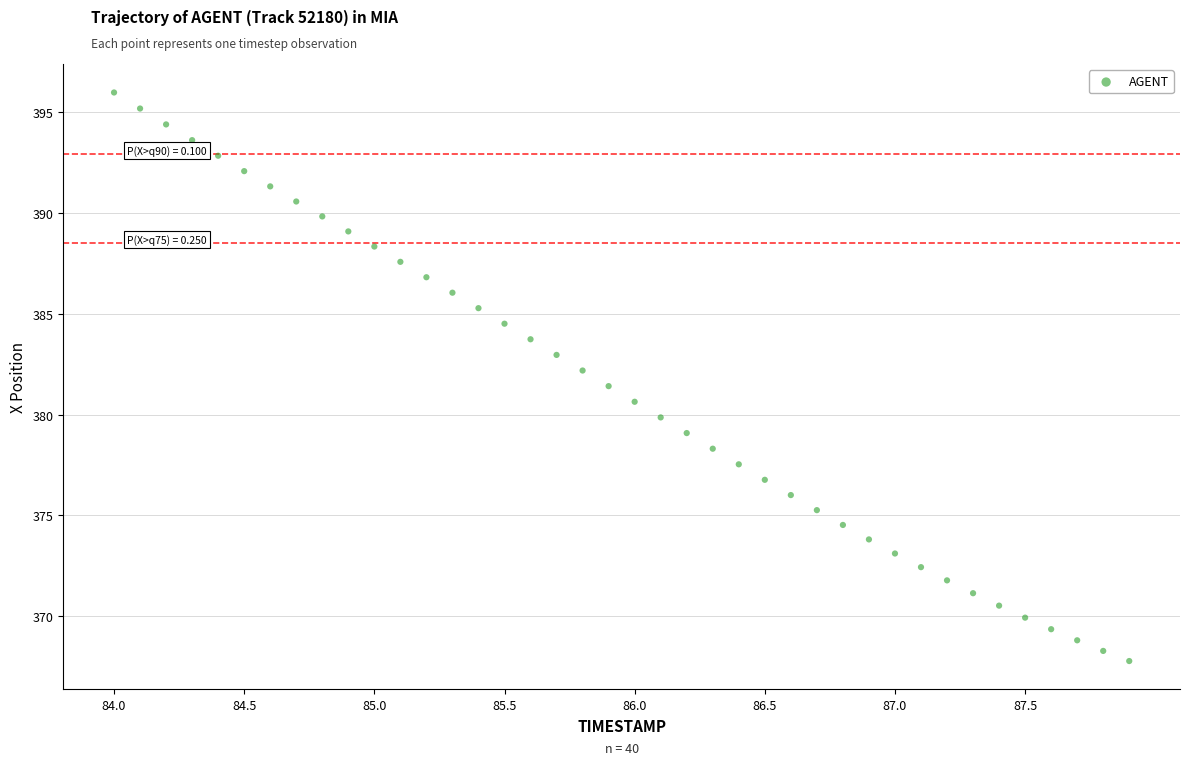

What is the range of X values (max minus min)?

3.9